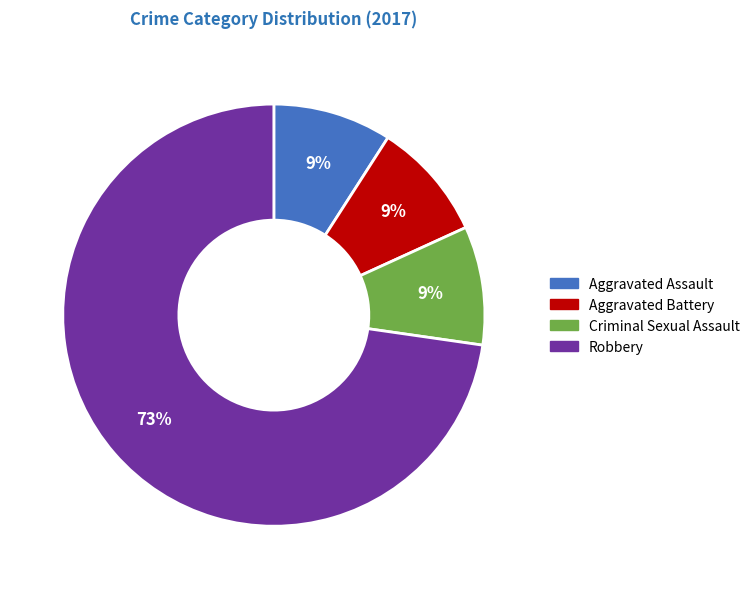

Which has a higher value, Aggravated Assault or Robbery?

Robbery